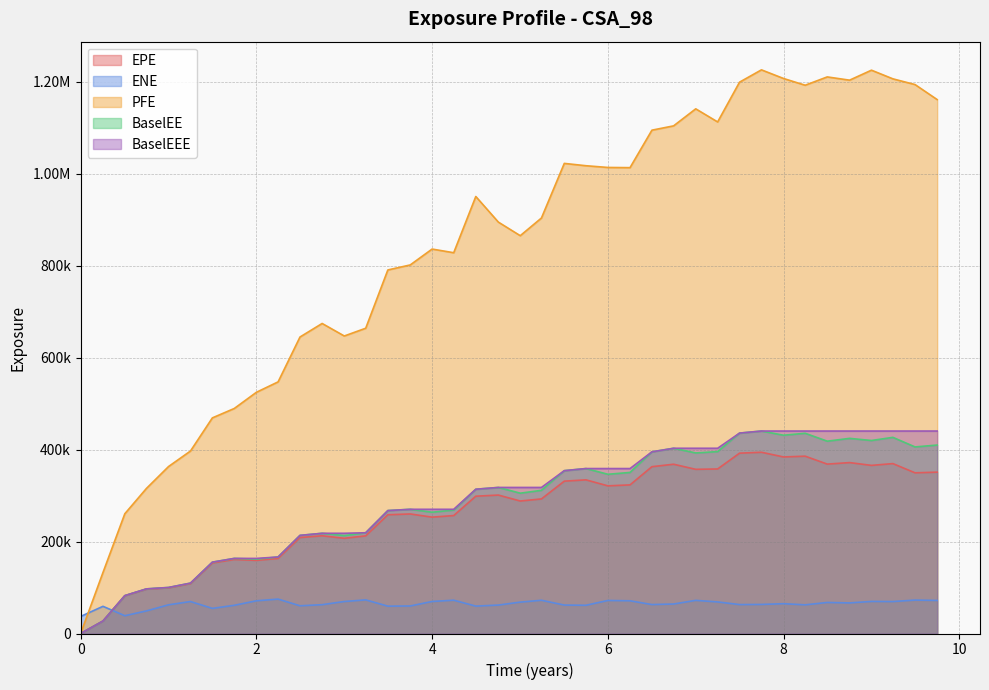

Count the number of data series in this chart.

5